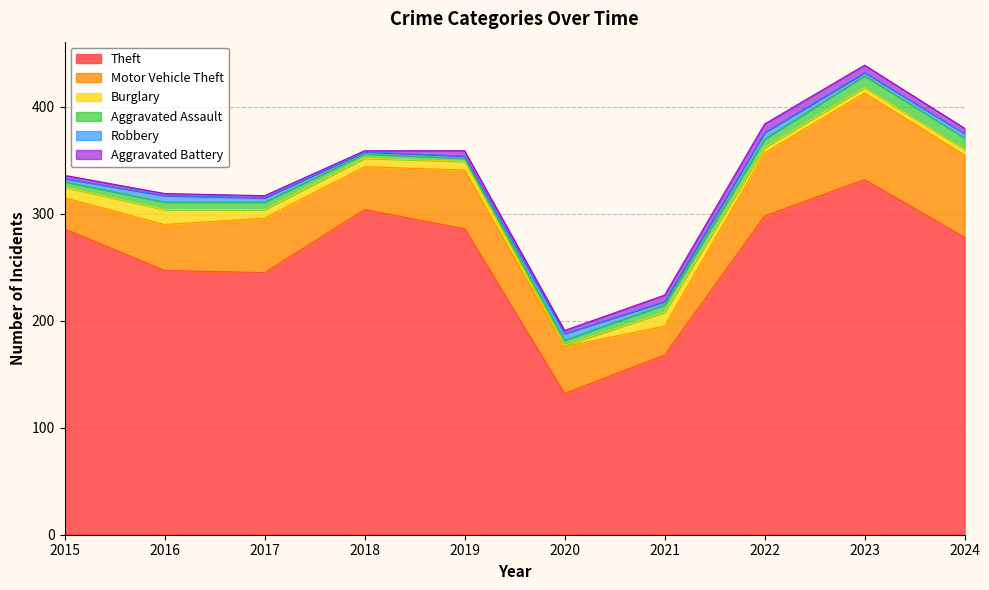

What value does the Burglary series have at 2021?

13